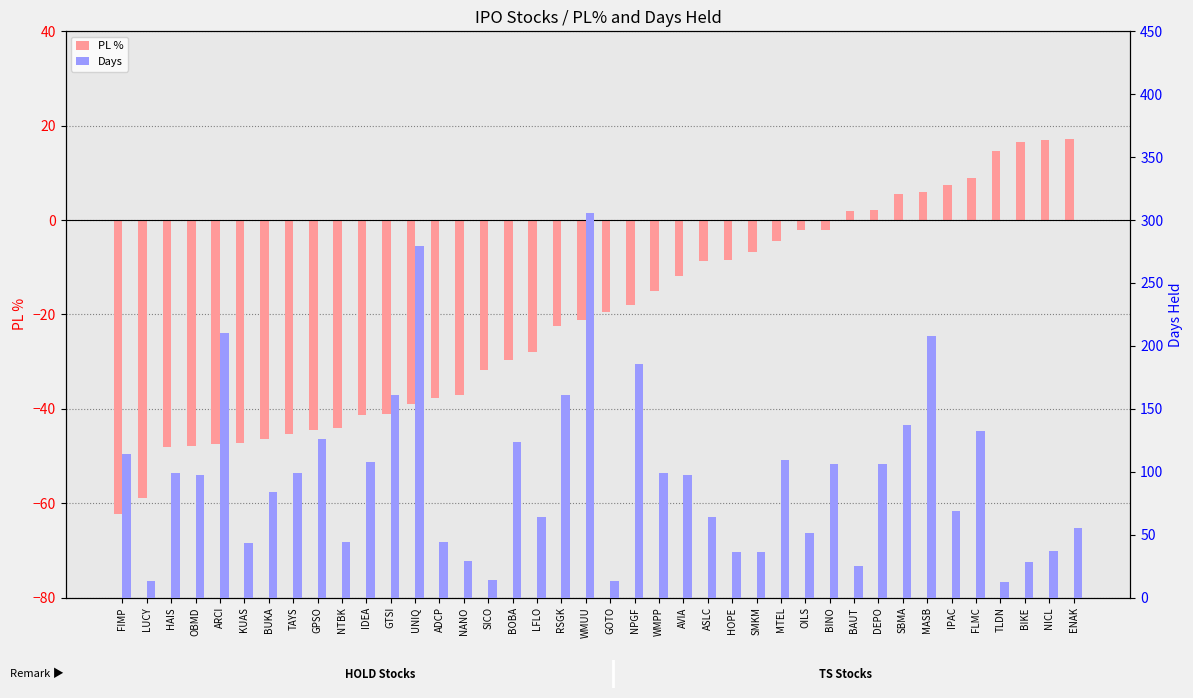

What is the label of the 7th bar from the right?

MASB